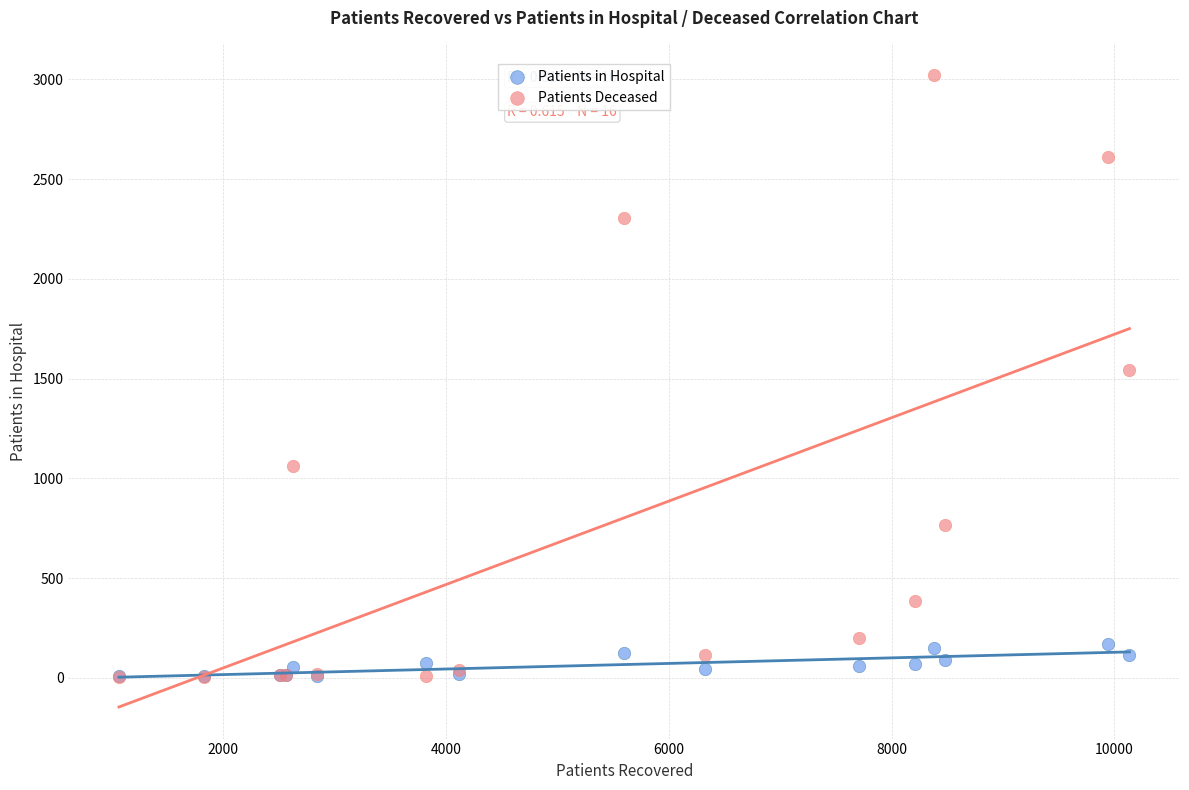

Which series contains the highest Y value?

Patients Deceased